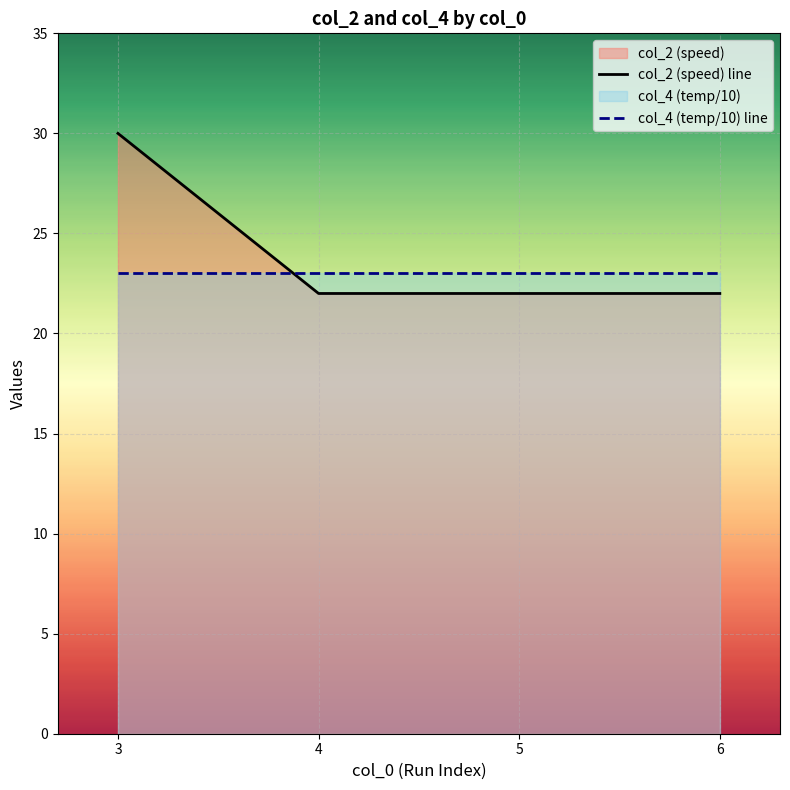

At how many categories does at least one series exceed 22?

4